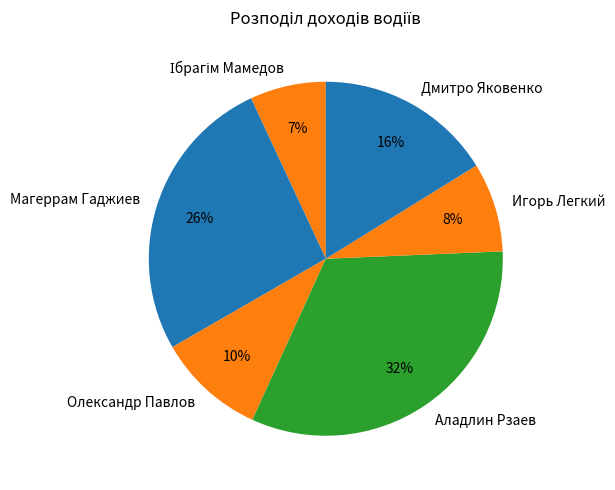

True or false: Игорь Легкий accounts for 18% of the total.

False